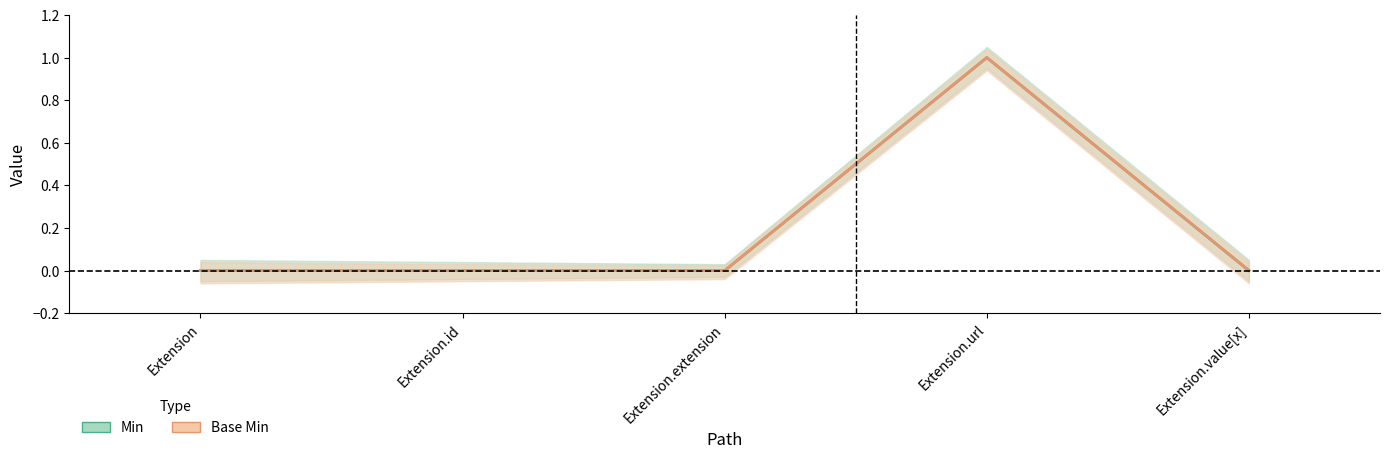

True or false: Min and Base Min intersect in this chart.

False